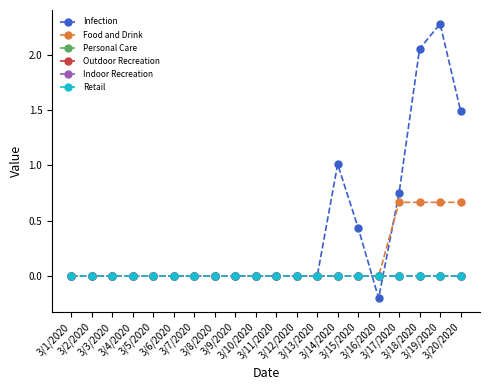

Is this an area chart (filled region under the line)?

No